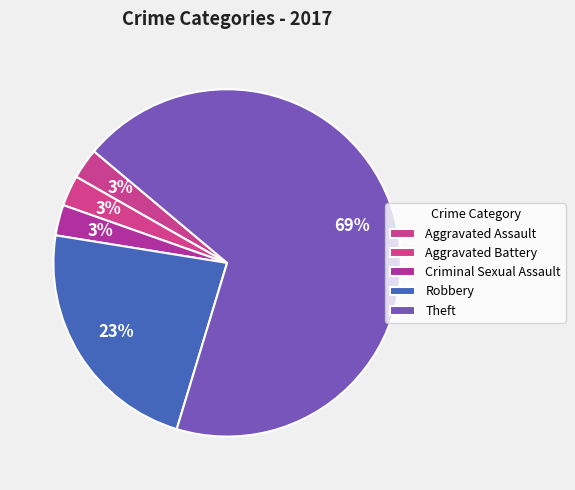

To the nearest percent, what portion does Aggravated Assault represent?

3%